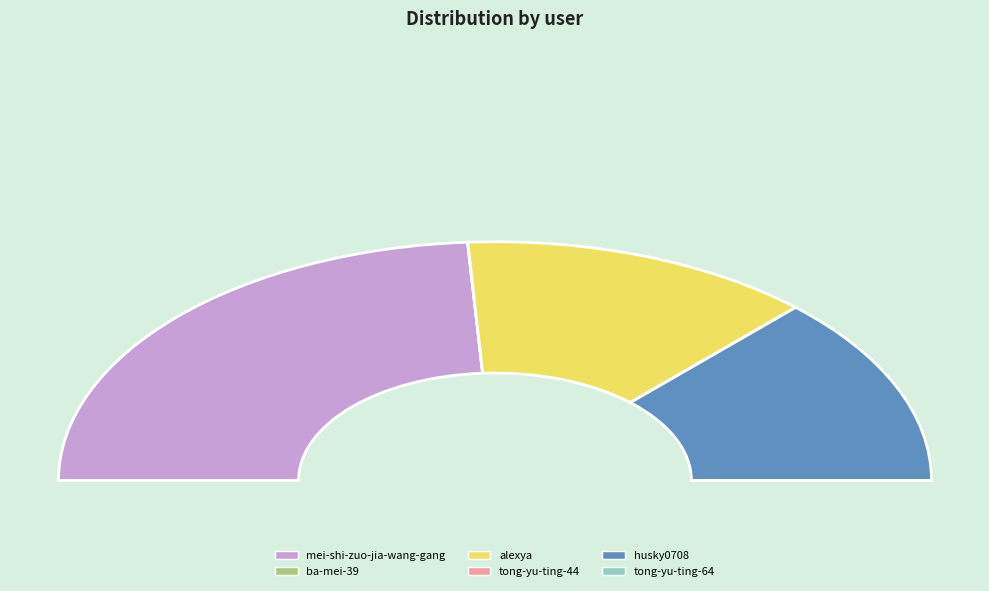

What percentage is the husky0708 slice, to the nearest percent?

26%